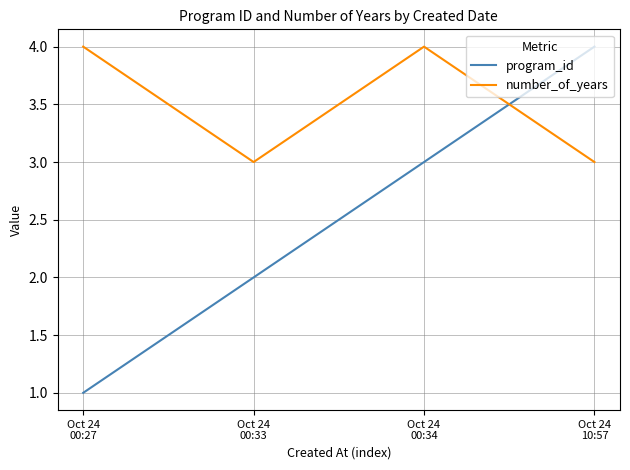

What is the approximate value of number_of_years at Oct 24
00:33?

3